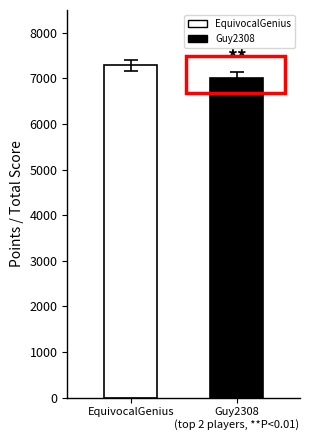

Rank the categories by value from lowest to highest.

Guy2308
(top 2 players, **P<0.01), EquivocalGenius